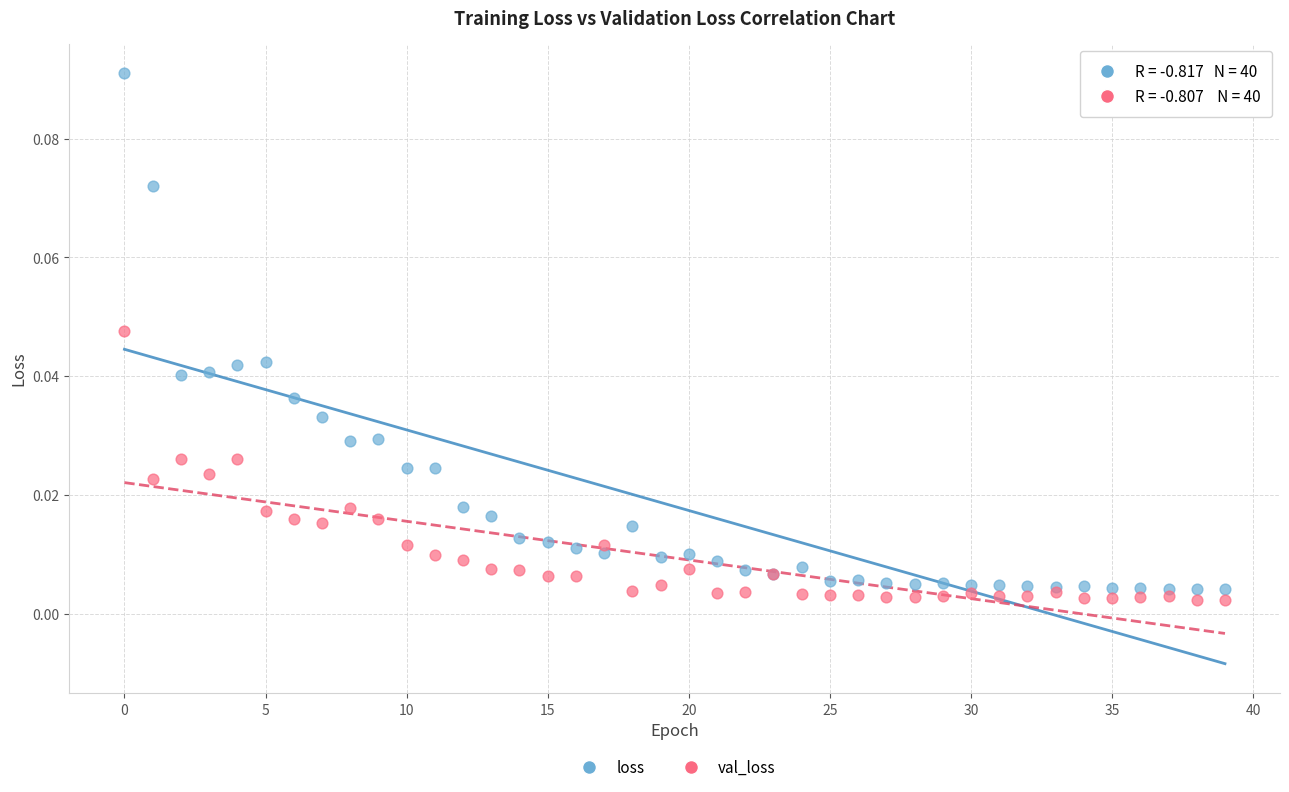

Which series has the widest spread of Y values?

loss